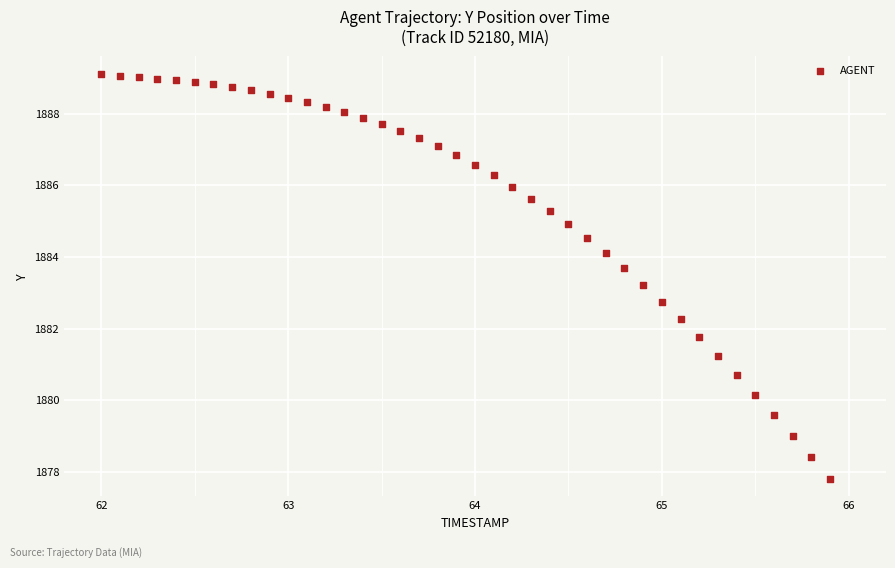

What is the range of Y values (max minus min)?

11.3